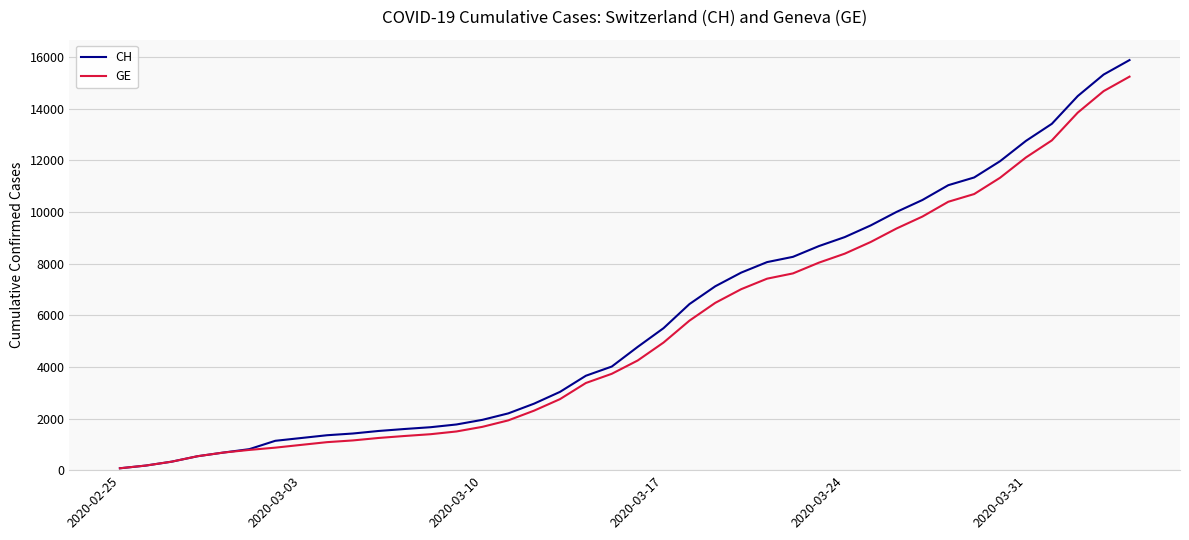

How many categories are shown in the chart?

40